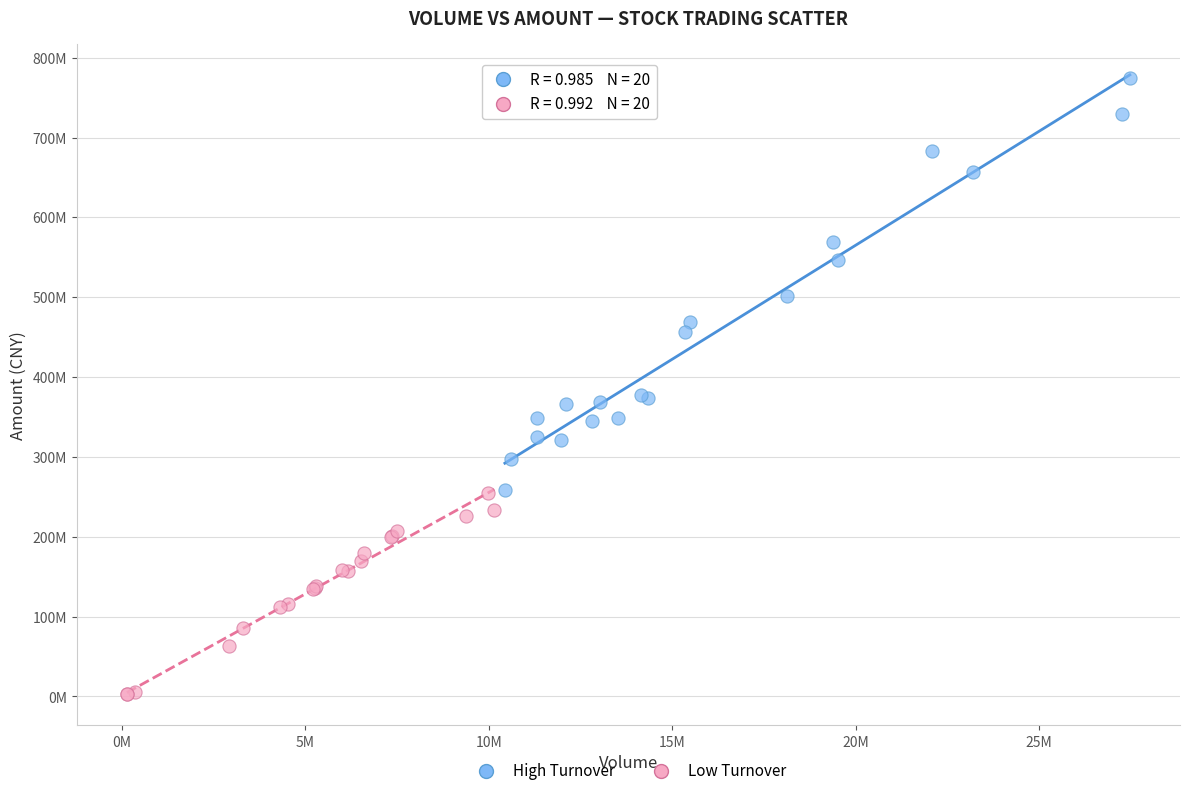

Which series contains the highest Y value?

High Turnover